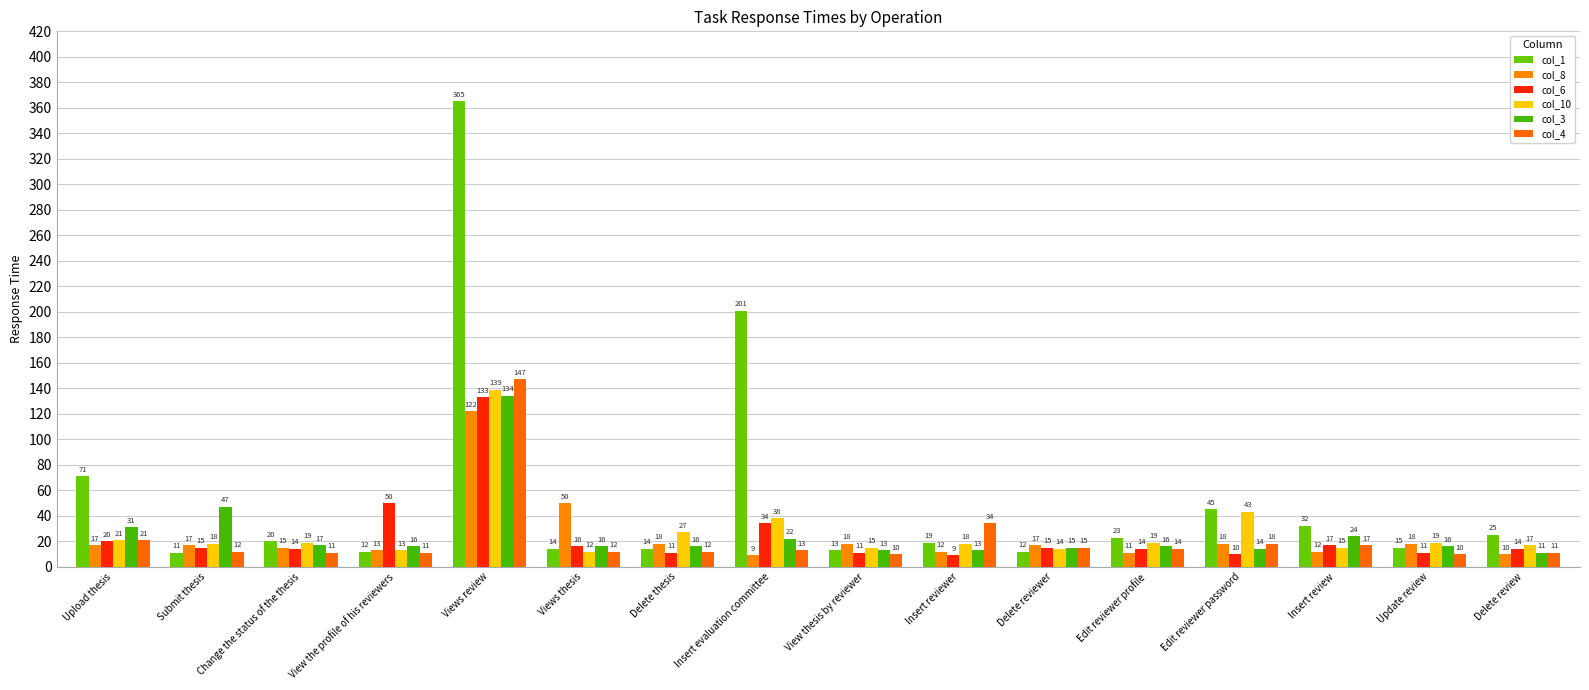

What is the spread (max minus min) of values at Views review?

243